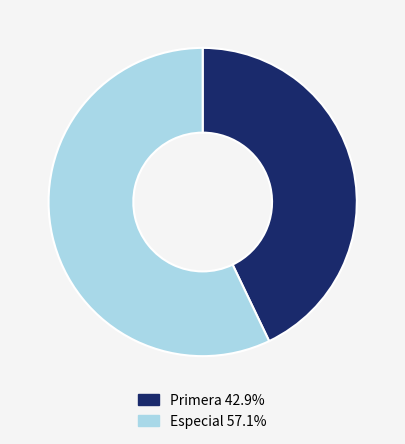

Approximately how many times larger is the value at Primera 42.9% compared to Especial 57.1%?

0.8